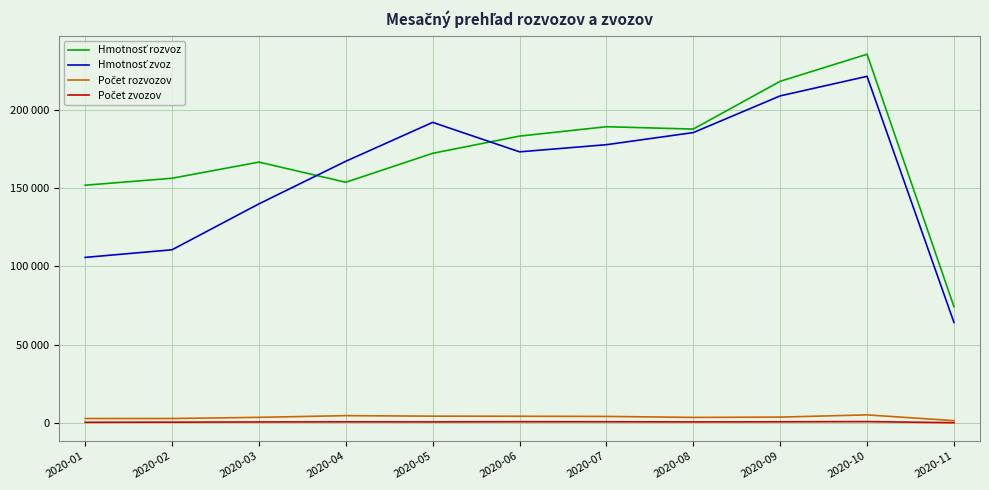

Reading left to right, what are all the values shown in this chart?

Hmotnosť rozvoz: 2020-01=151769.3	2020-02=156210.2	2020-03=166511.0	2020-04=153645.5	2020-05=172119.8	2020-06=183089.2	2020-07=189072.1	2020-08=187566.7	2020-09=218037.0	2020-10=235288.1	2020-11=74321.7
Hmotnosť zvoz: 2020-01=105734.2	2020-02=110595.6	2020-03=139863.3	2020-04=167043.0	2020-05=191851.8	2020-06=173049.3	2020-07=177609.0	2020-08=185339.2	2020-09=208737.3	2020-10=221204.1	2020-11=64280.6
Počet rozvozov: 2020-01=2988.0	2020-02=2984.0	2020-03=3736.0	2020-04=4817.0	2020-05=4491.0	2020-06=4426.0	2020-07=4322.0	2020-08=3699.0	2020-09=3885.0	2020-10=5304.0	2020-11=1627.0
Počet zvozov: 2020-01=578.0	2020-02=670.0	2020-03=791.0	2020-04=867.0	2020-05=833.0	2020-06=921.0	2020-07=908.0	2020-08=827.0	2020-09=882.0	2020-10=1015.0	2020-11=321.0